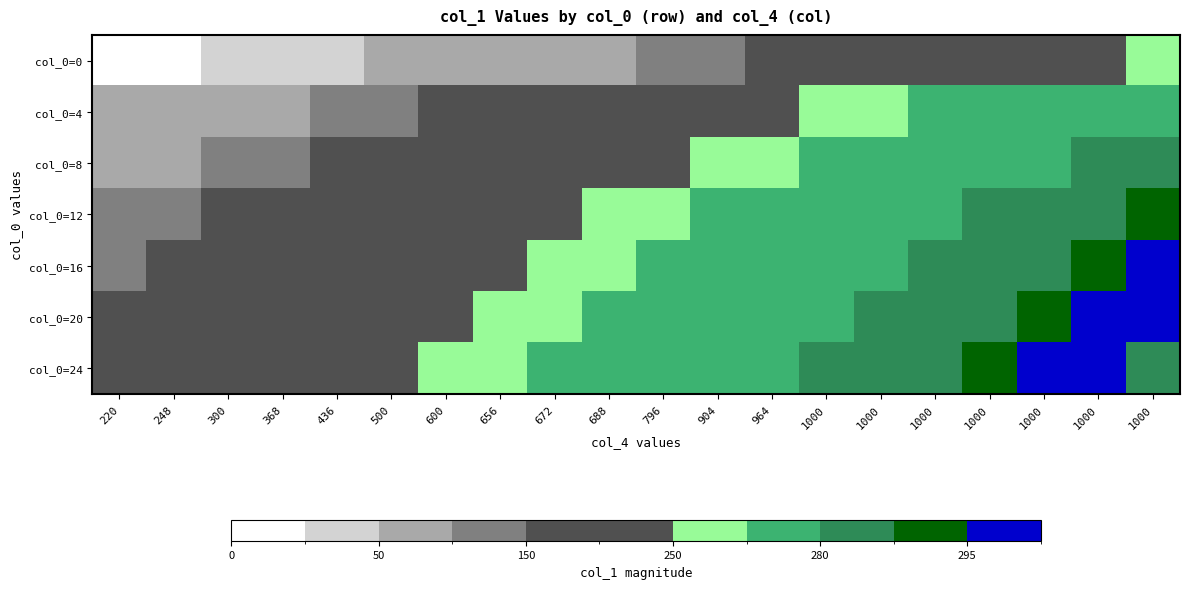

List the series in order of their peak value, highest first.

col_0=16, col_0=20, col_0=24, col_0=12, col_0=8, col_0=4, col_0=0